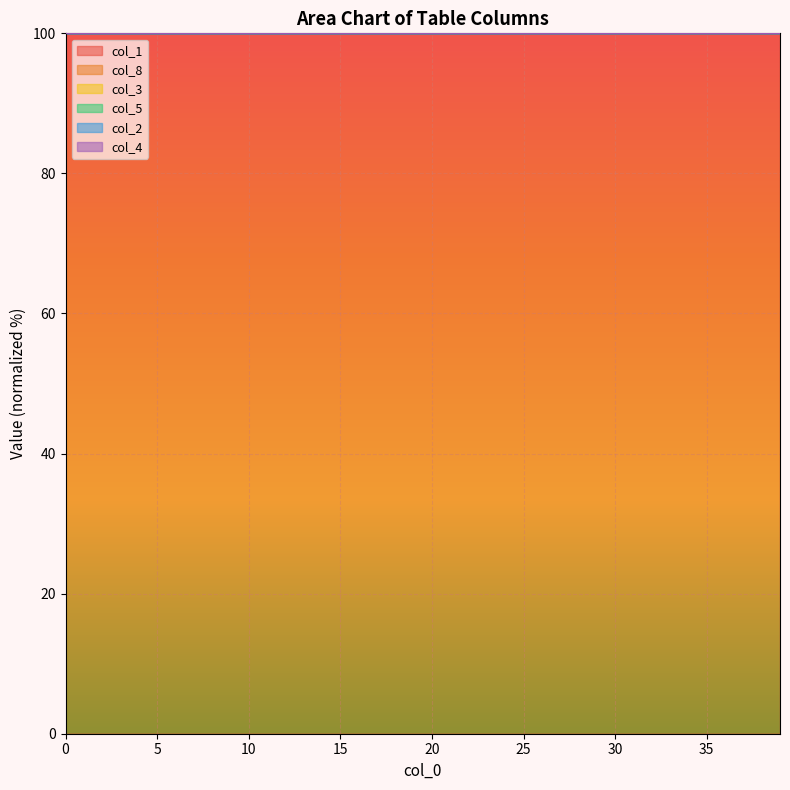

What is the minimum value for col_1?

100.0